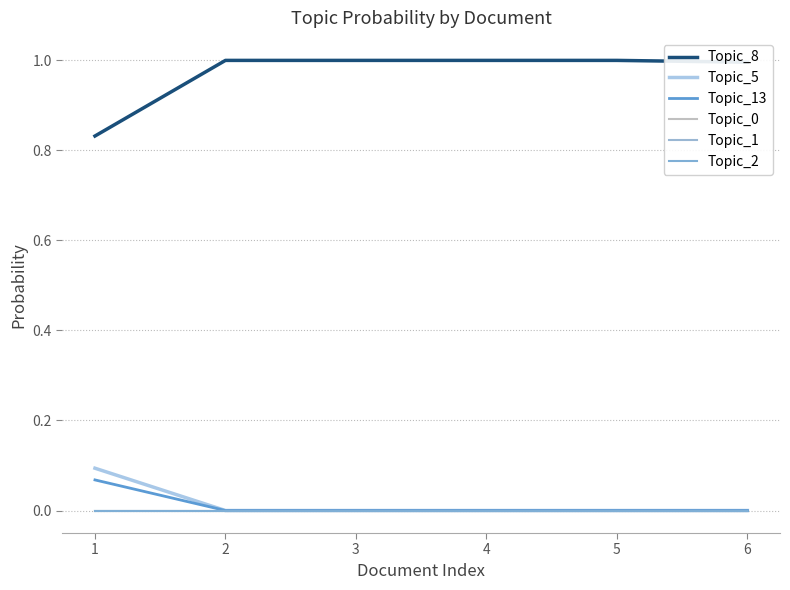

True or false: Topic_0 and Topic_8 cross at least once.

False